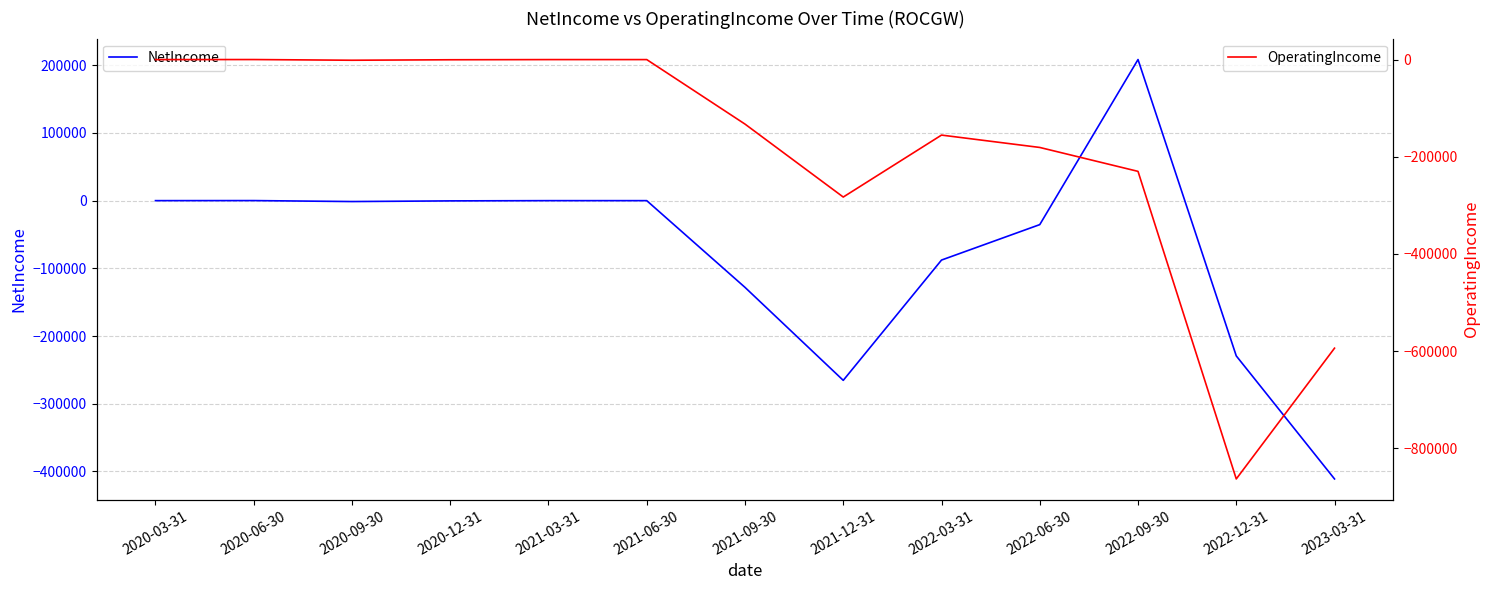

How many data points in NetIncome are less than -1430?

6